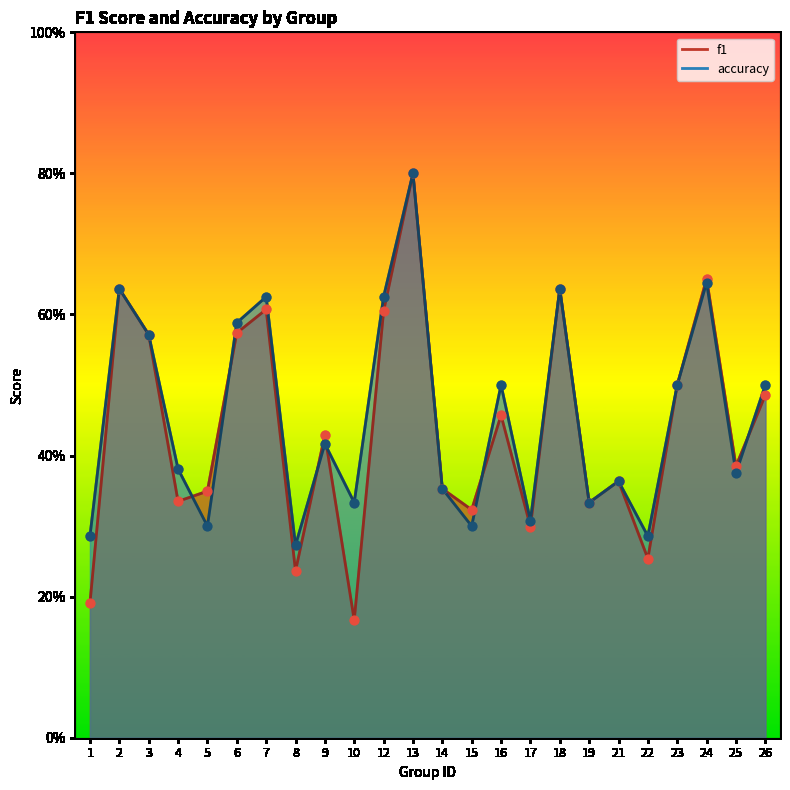

Which series contains the highest Y value?

f1